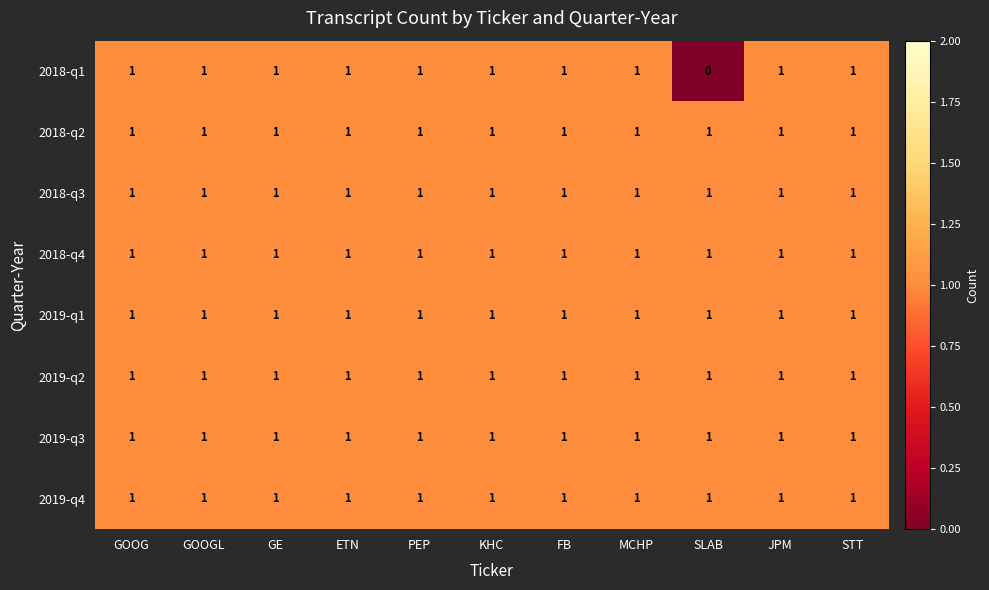

Which series has the widest spread of values?

2018-q1